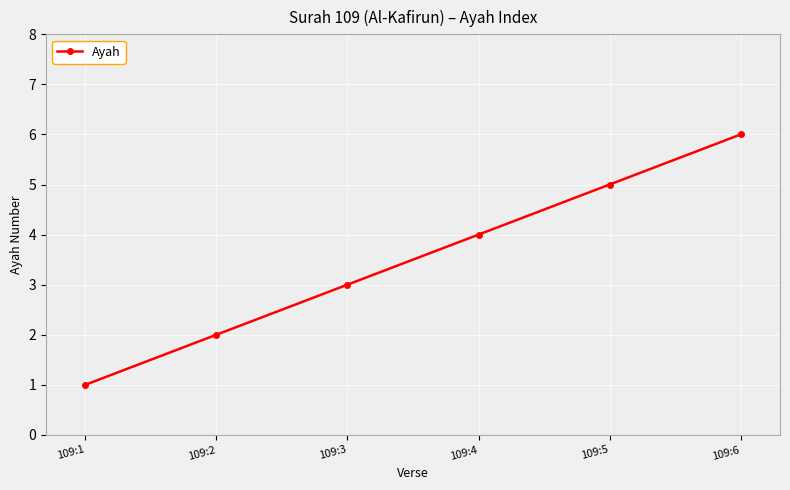

True or false: the data has more than 1 interior local peaks.

False